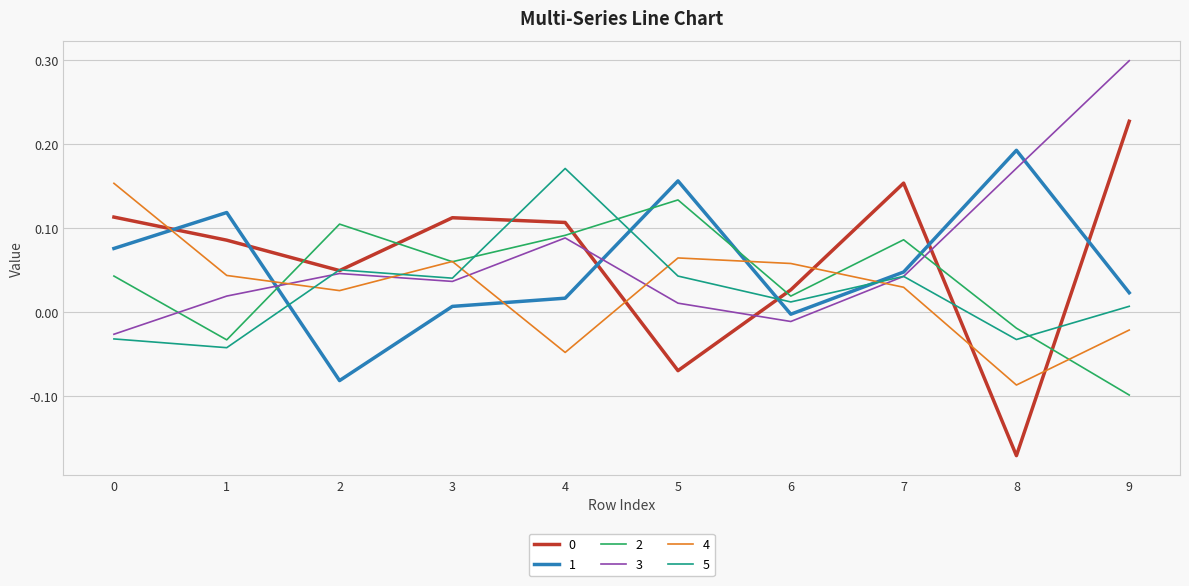

What is the difference between the maximum and second lowest values in the 0 series?

0.3